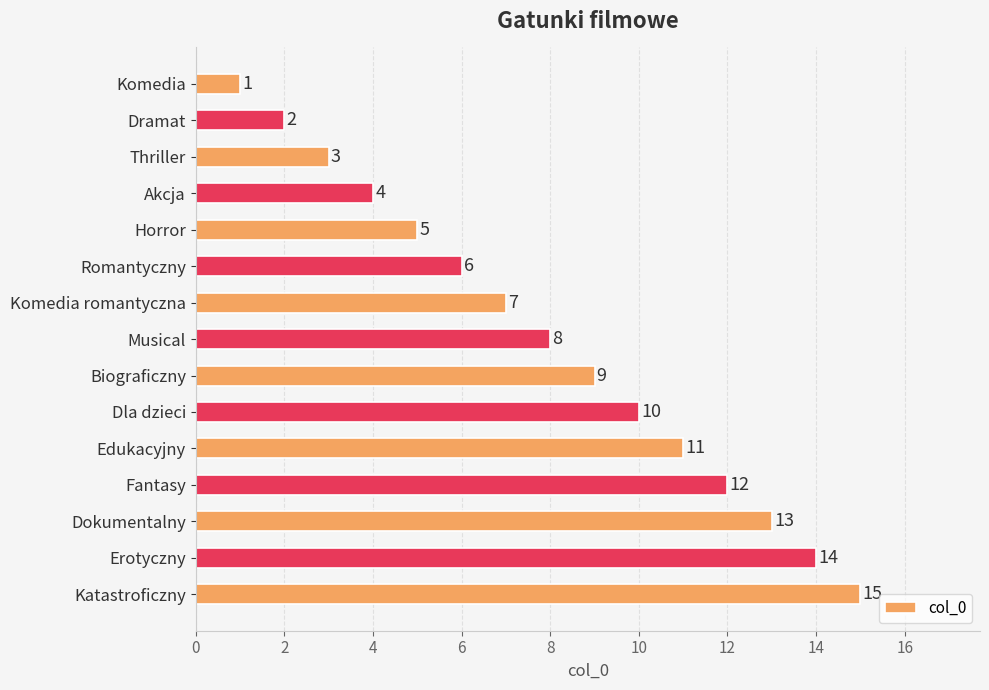

What is the greatest value displayed?

15